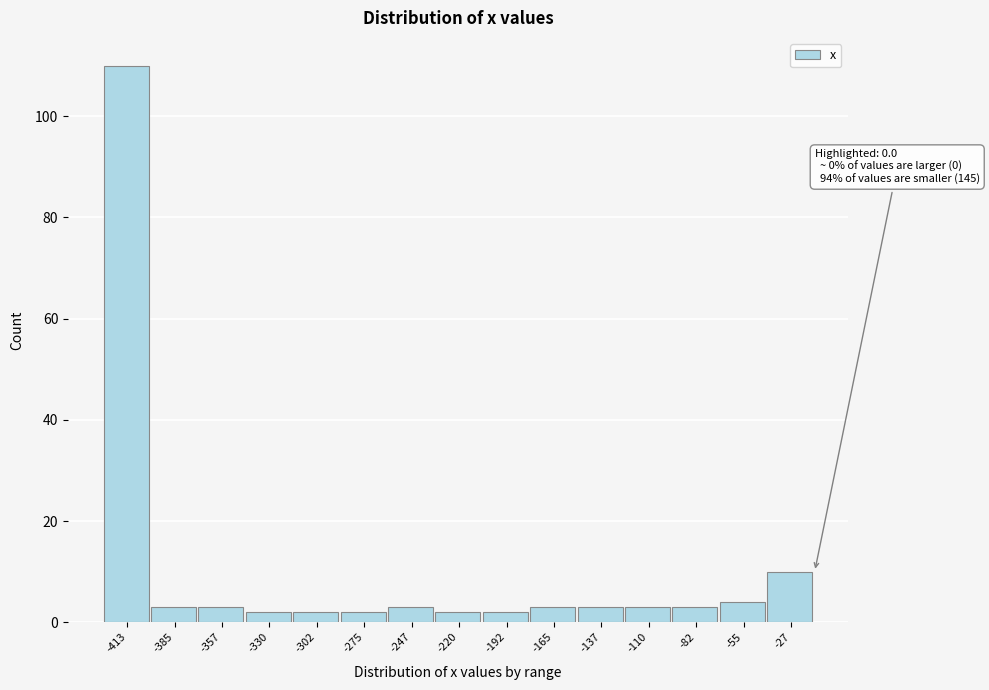

Reading right to left, list all the values displayed in this chart.

-27=10	-55=4	-82=3	-110=3	-137=3	-165=3	-192=2	-220=2	-247=3	-275=2	-302=2	-330=2	-357=3	-385=3	-413=110